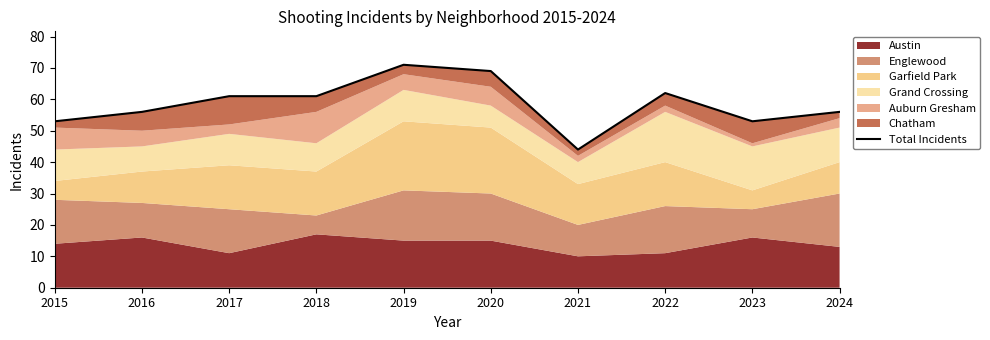

Rank the categories by value from highest to lowest.

2019, 2020, 2022, 2017, 2018, 2016, 2024, 2015, 2023, 2021